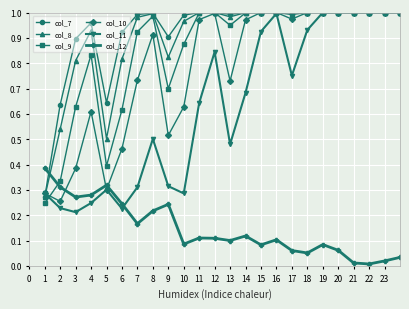

Count the number of categories in the chart.

24